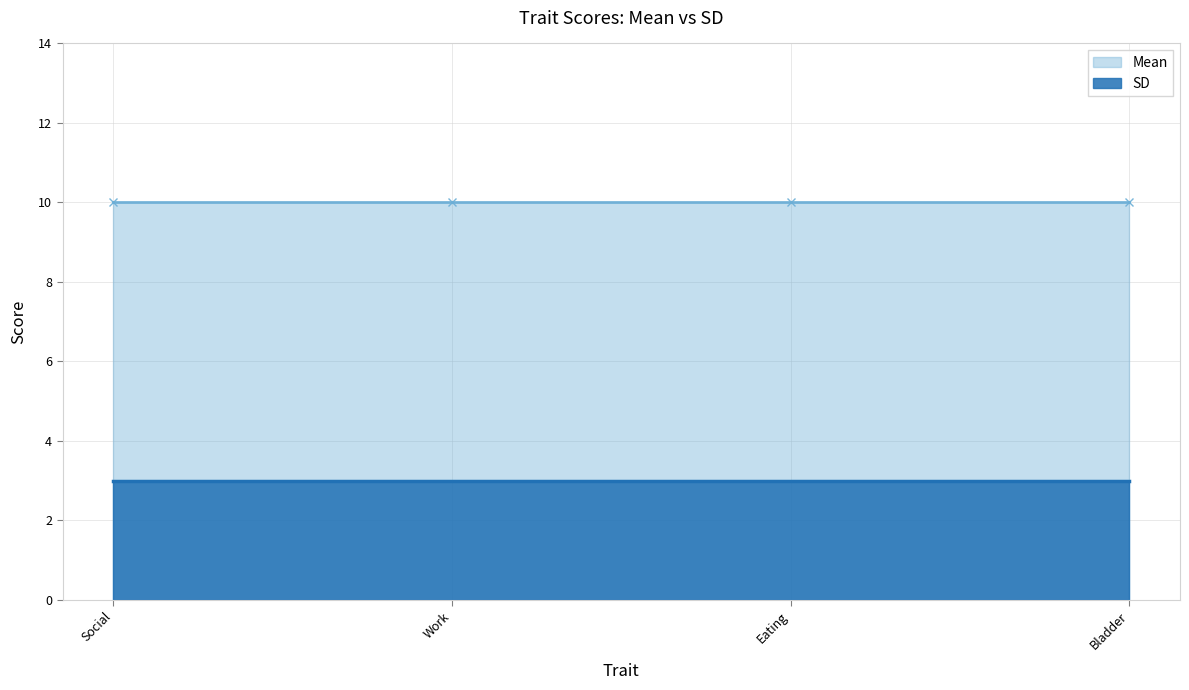

What is the minimum value shown in the chart?

3